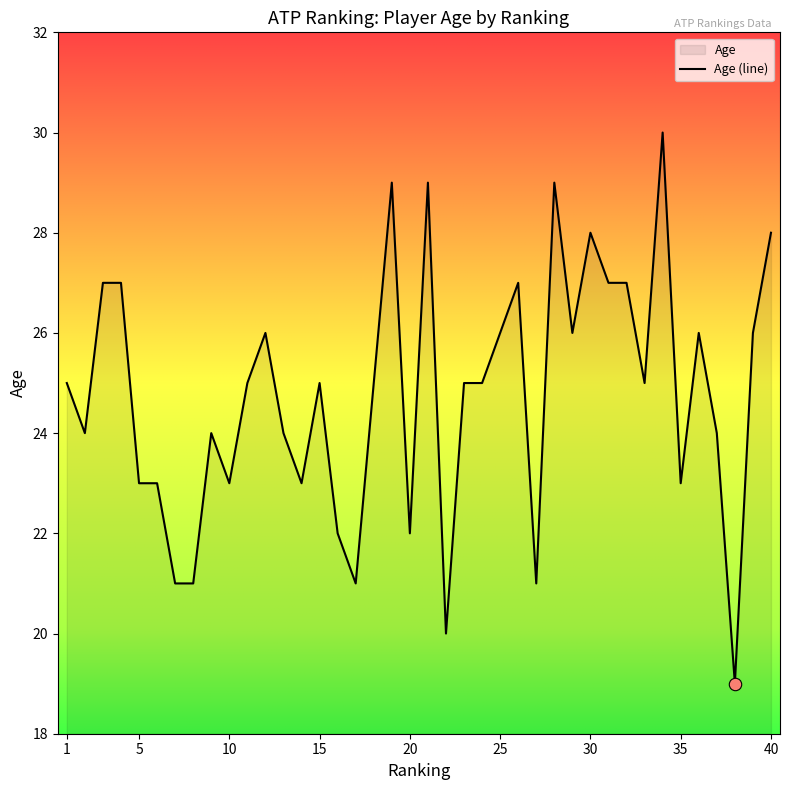

True or false: the data shows 28 at 30.

True